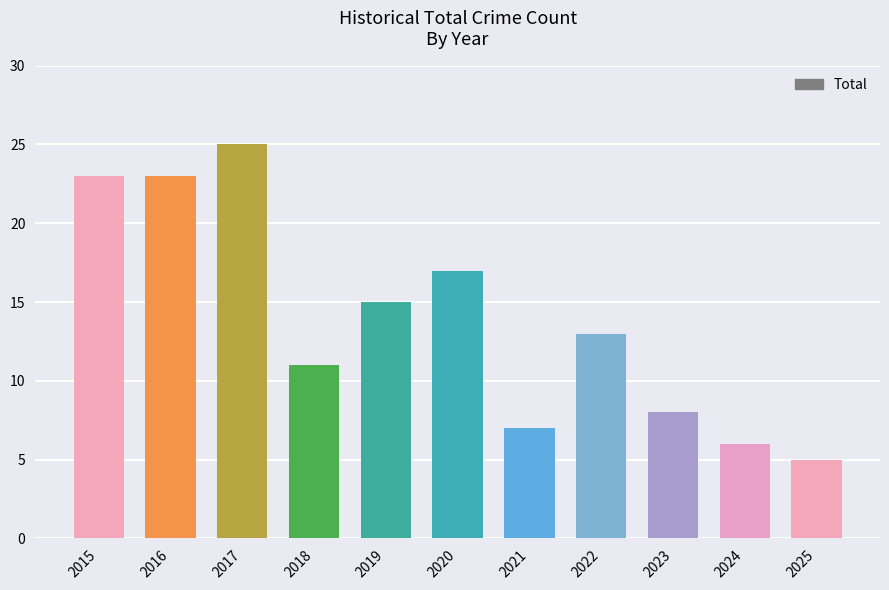

The chart shows a value of 8 at 2024. True or false?

False